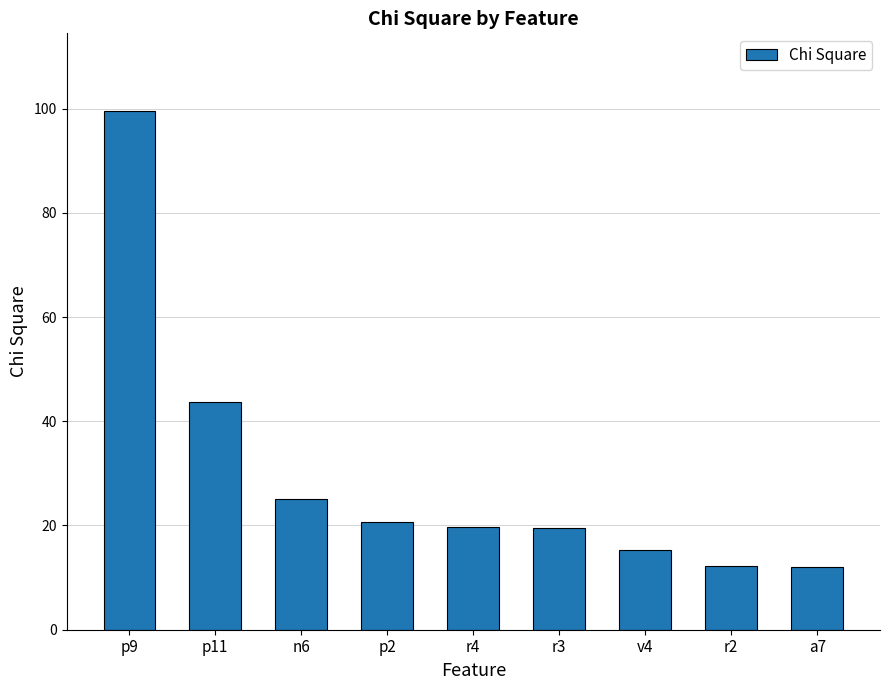

The value at p9 is 153.9. True or false?

False